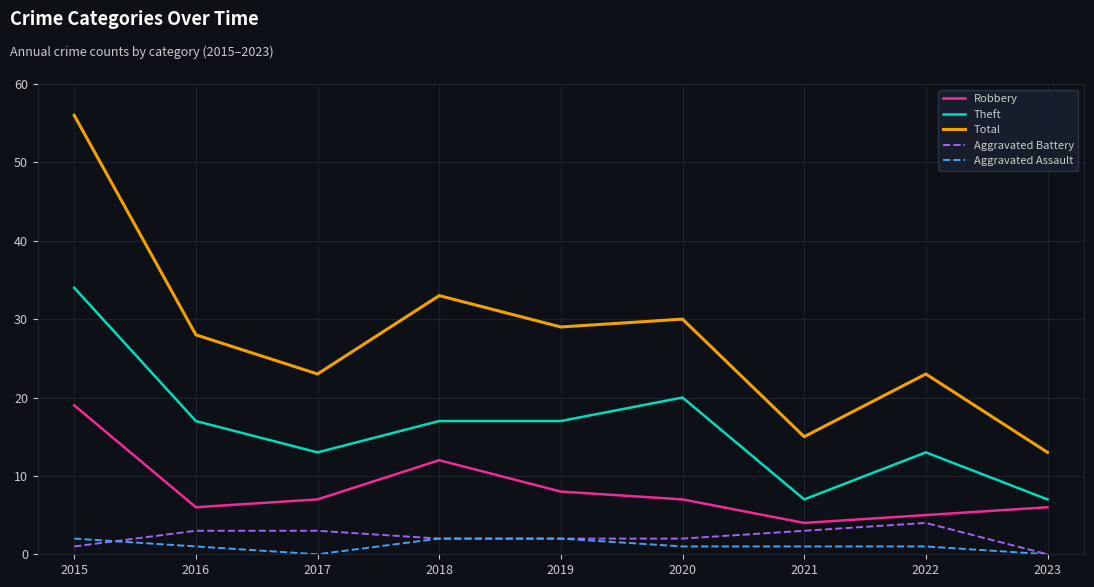

Is it true that Aggravated Battery equals 5 at 2017?

False